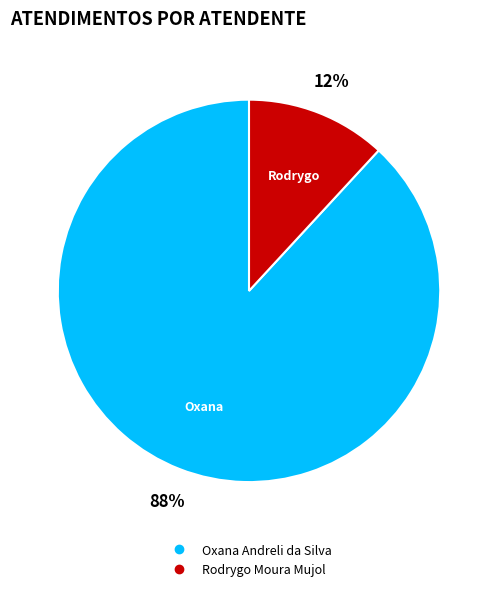

Between Oxana Andreli da Silva and Rodrygo Moura Mujol, which is larger?

Oxana Andreli da Silva